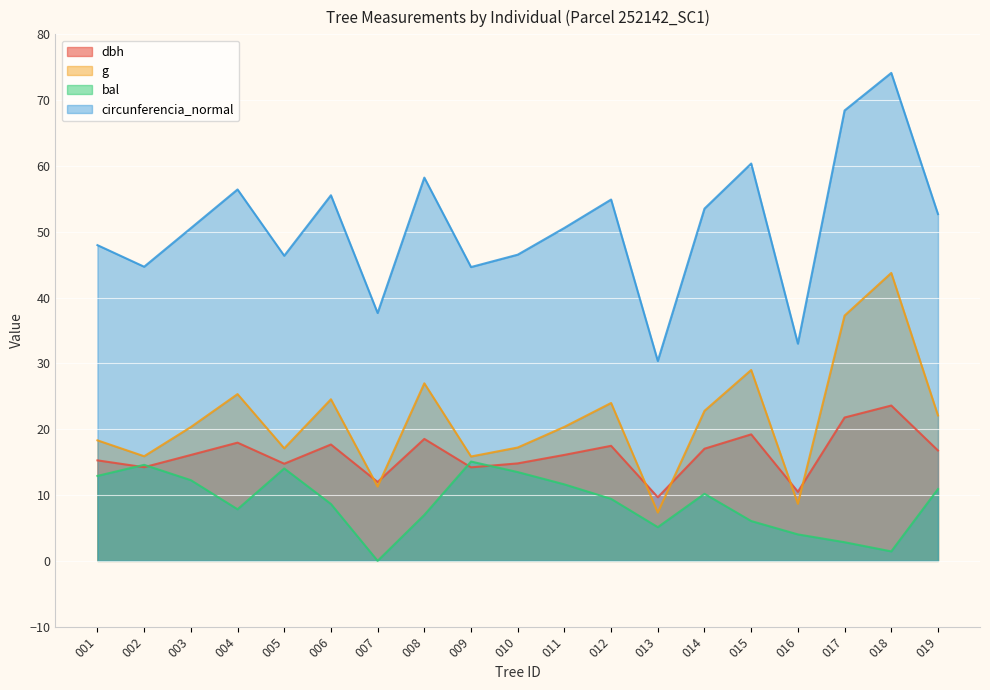

How many intersections are there between dbh and g?

6